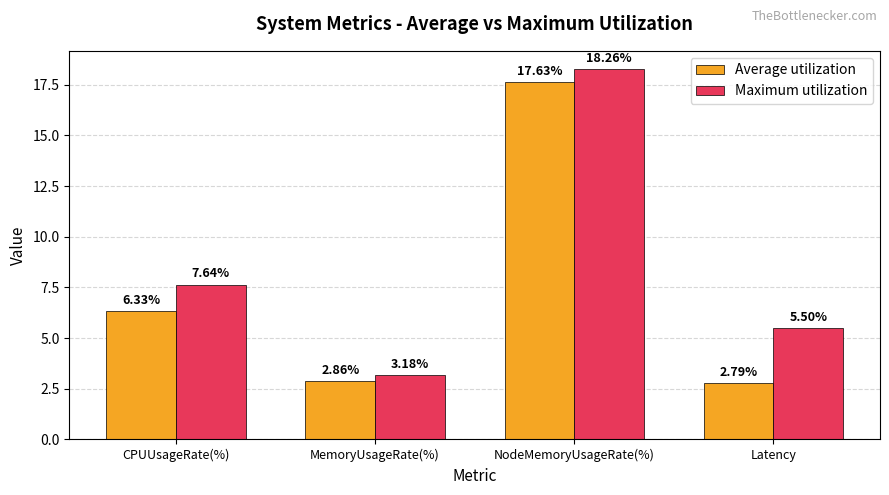

What is the spread (max minus min) of values at CPUUsageRate(%)?

1.3